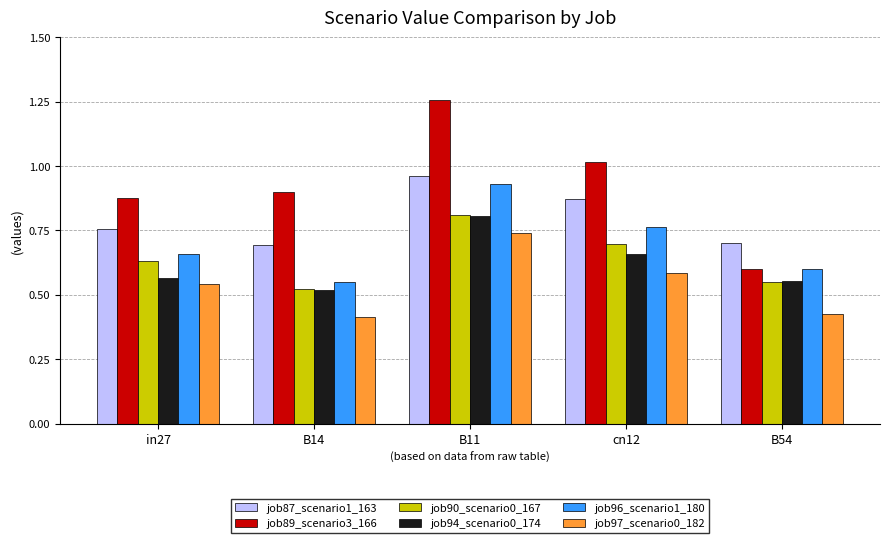

Which category has the highest value in the job96_scenario1_180 series?

B11